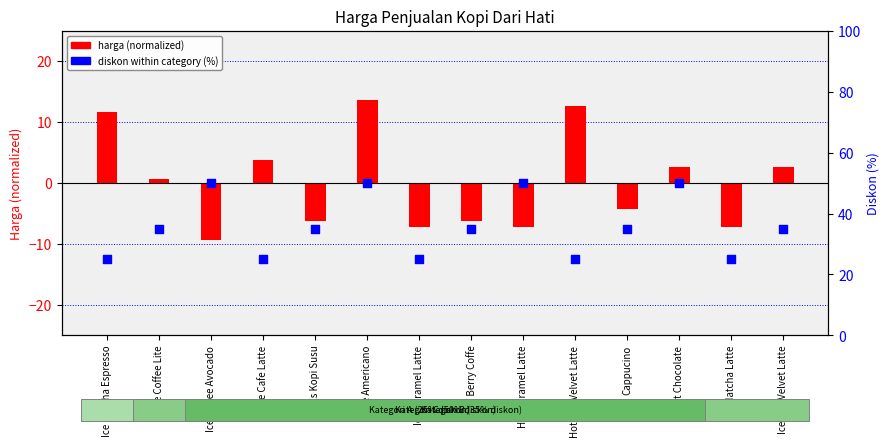

At how many categories does at least one series exceed 40?

4